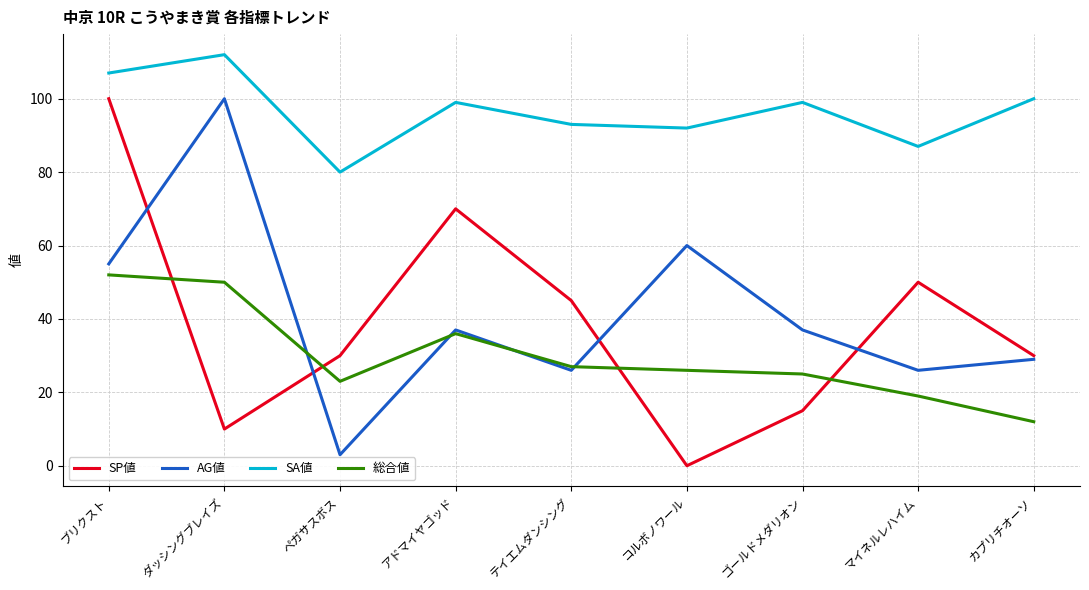

What is the difference between the AG値 values at コルボノワール and ゴールドメダリオン?

23